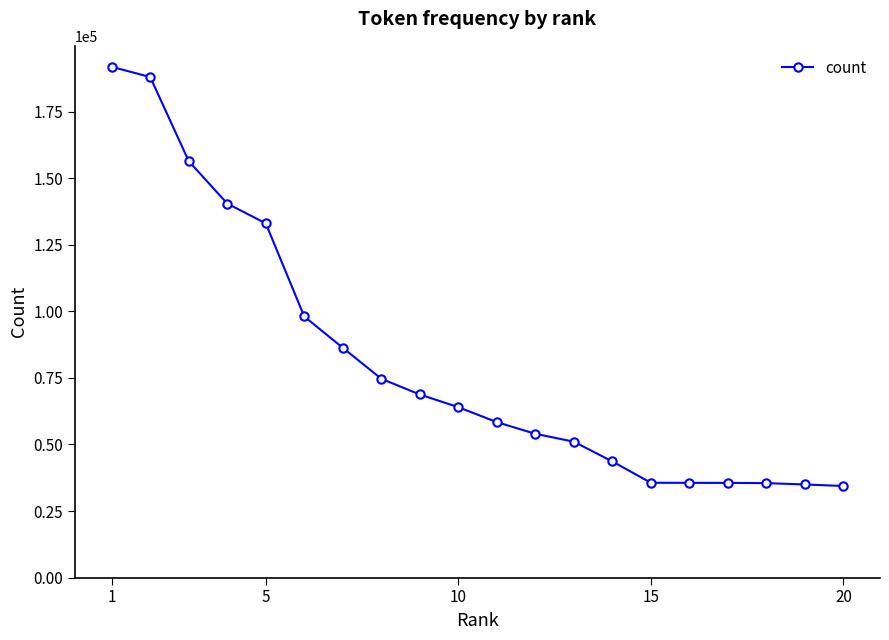

What is the smallest value displayed?

34413